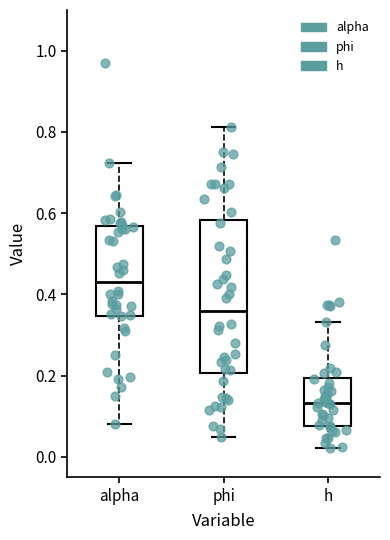

Which box has the lowest median line?

h